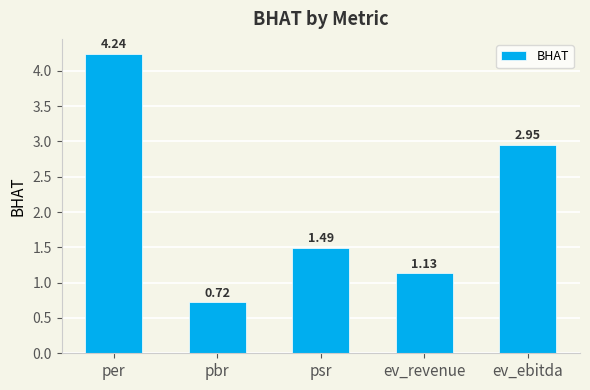

What is the label of the 3rd bar from the right?

psr